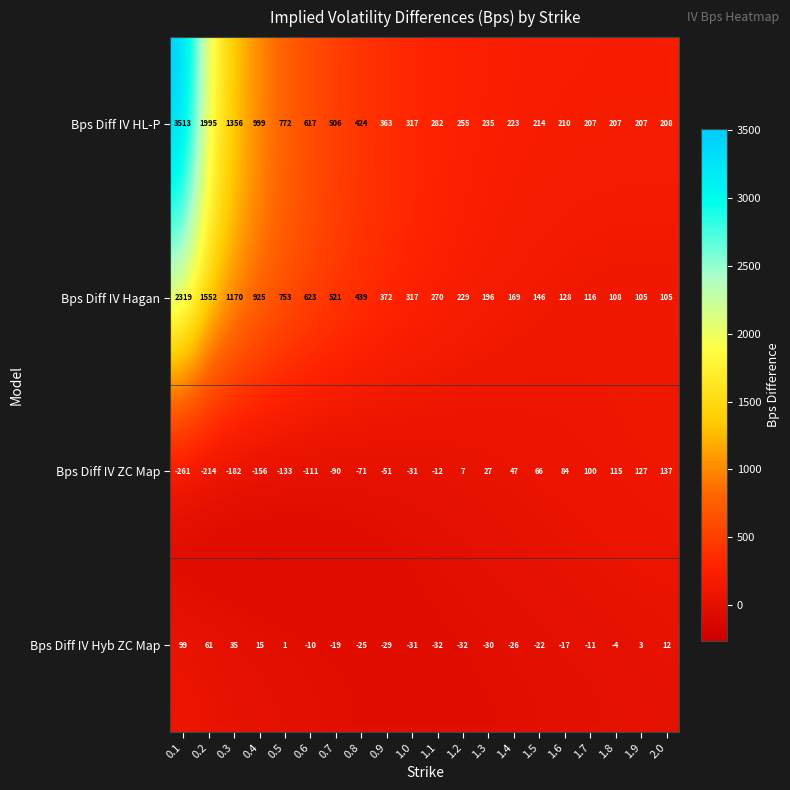

What is the difference between the maximum and minimum values in the Bps Diff IV HL-P series?

3306